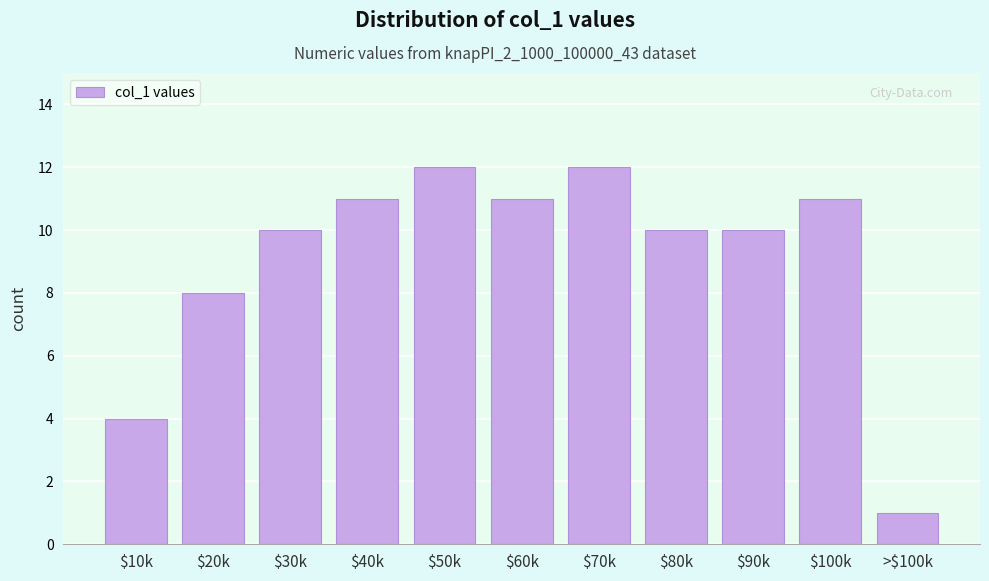

Reading left to right, transcribe all the data shown in this chart.

4	8	10	11	12	11	12	10	10	11	1